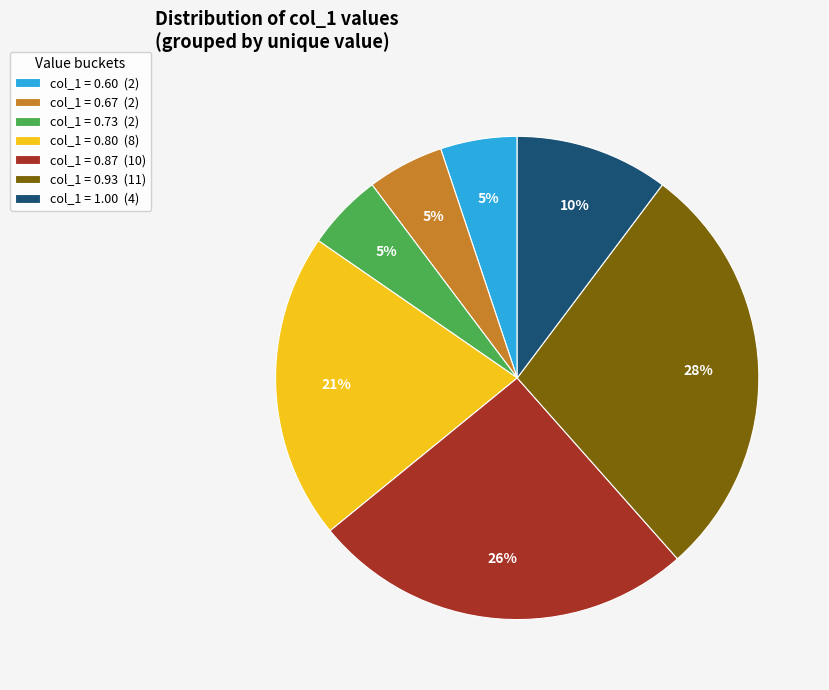

Is col_1 = 0.93 (11) the majority of the pie?

No